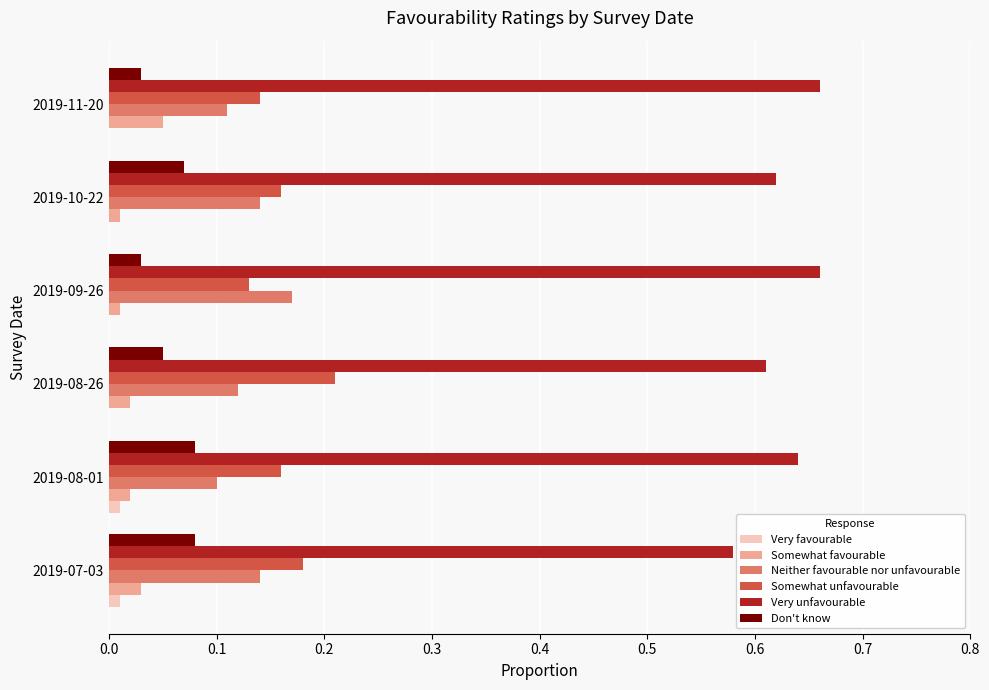

Is it true that Don't know equals 0.0 at 2019-07-03?

False